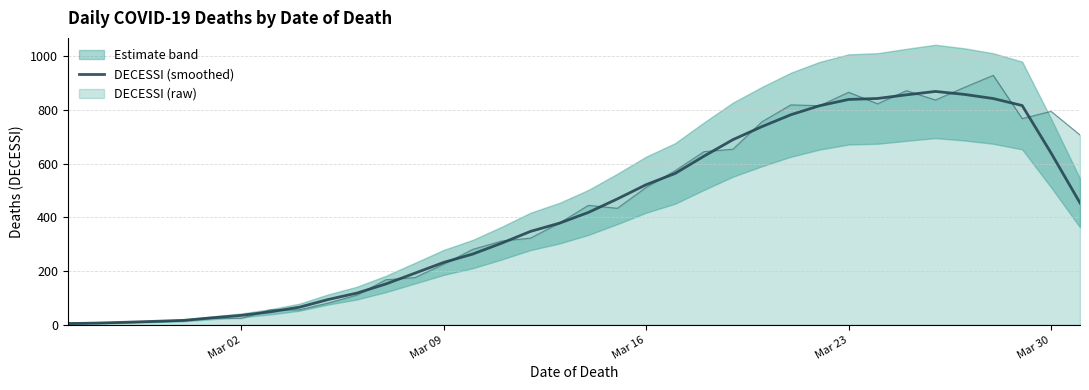

Reading left to right, extract all data points from this chart.

4.6	6.8	9.8	13.2	16.8	26.4	35.4	48.6	65.6	94.4	118.4	152.4	192.4	232.6	263.6	304.2	348.0	378.6	418.6	468.8	522.0	563.8	628.2	689.6	738.0	782.2	816.0	839.2	842.8	856.4	869.0	858.0	842.6	816.6	639.8	454.0